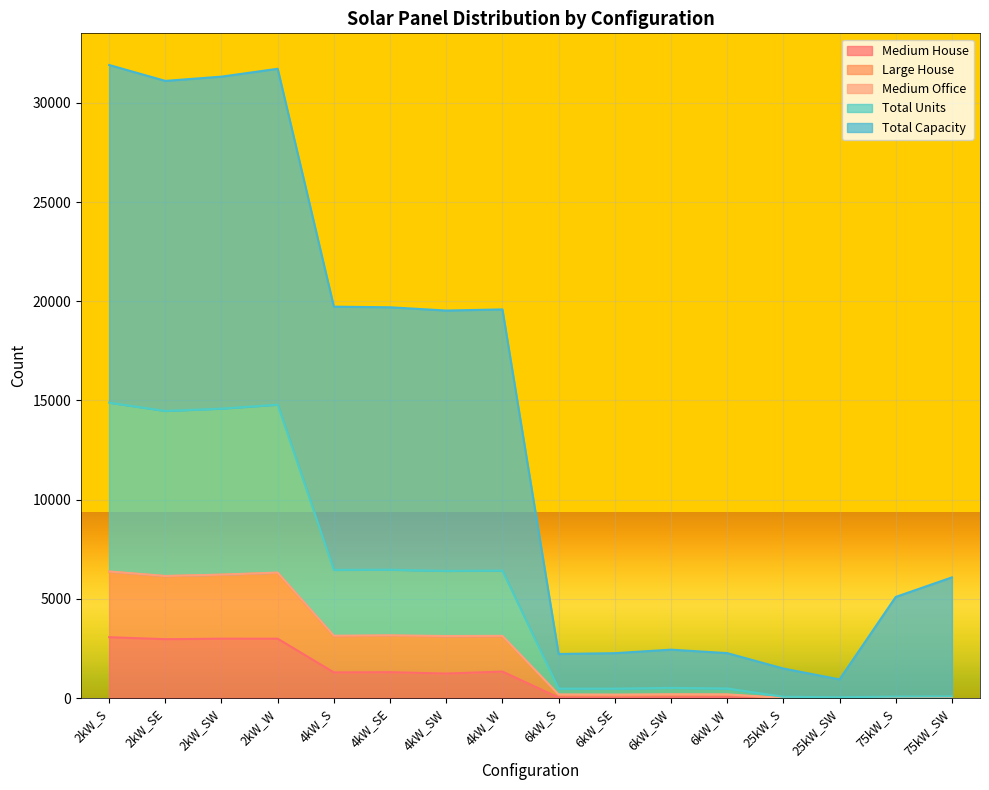

Where does the Medium House series first go above 1234?

2kW_S